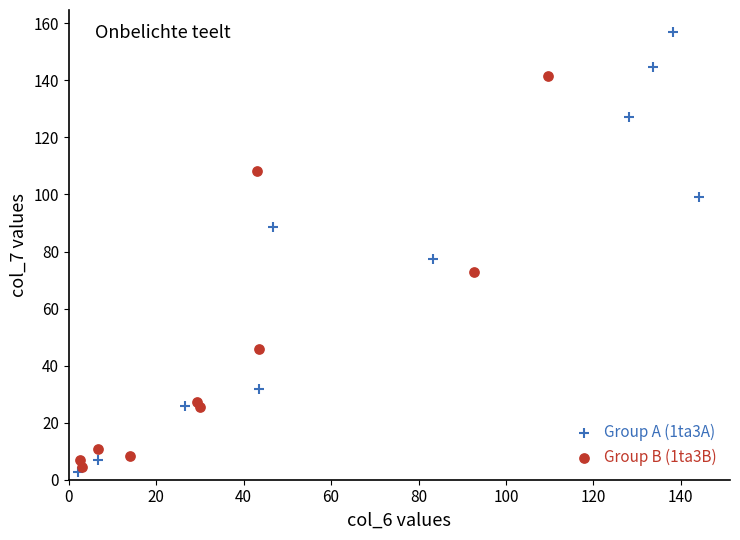

Which series contains the lowest Y value?

Group A (1ta3A)